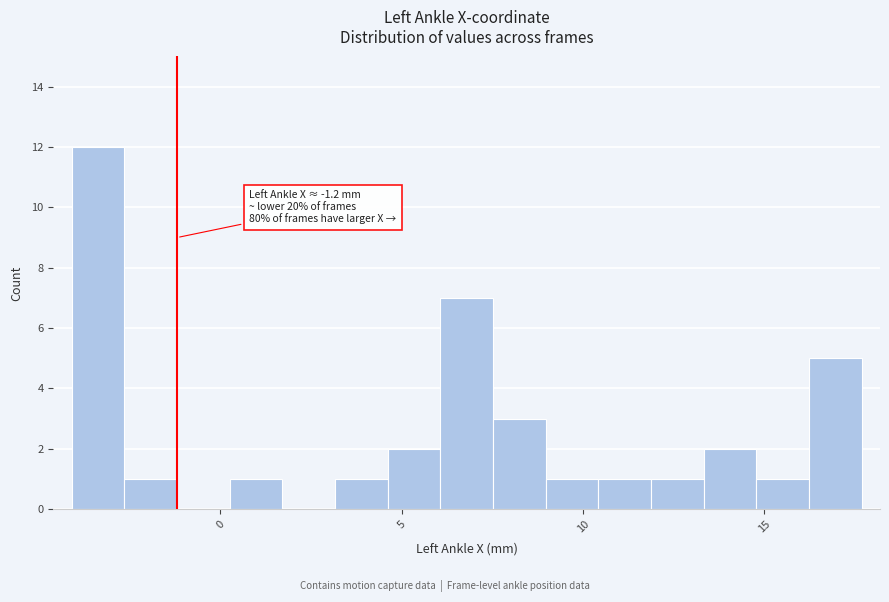

Read against the x-axis, roughly where is the centre of the tallest bar?

-3.5